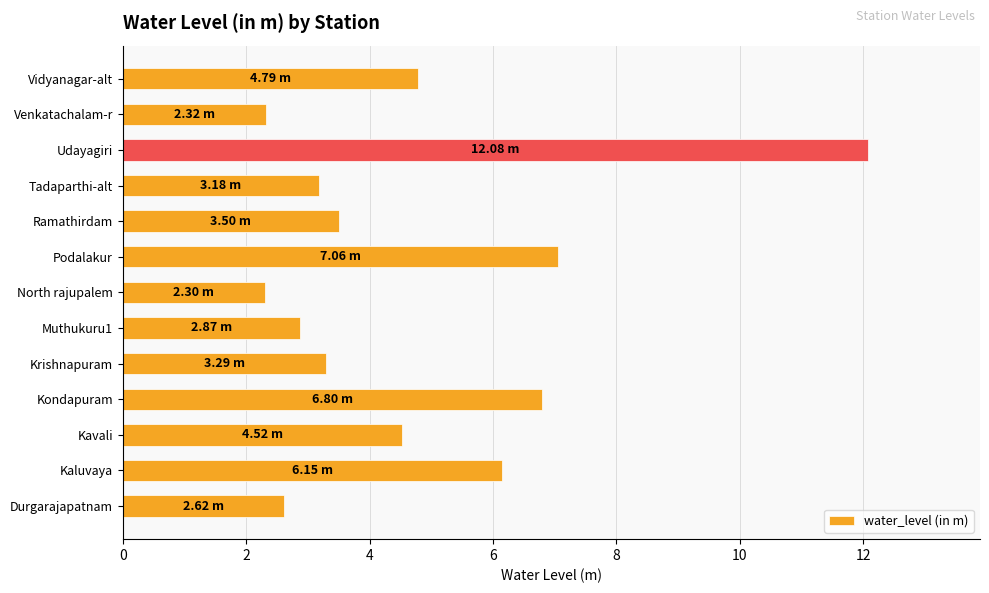

What is the difference between the values at Kondapuram and Venkatachalam-r?

4.5